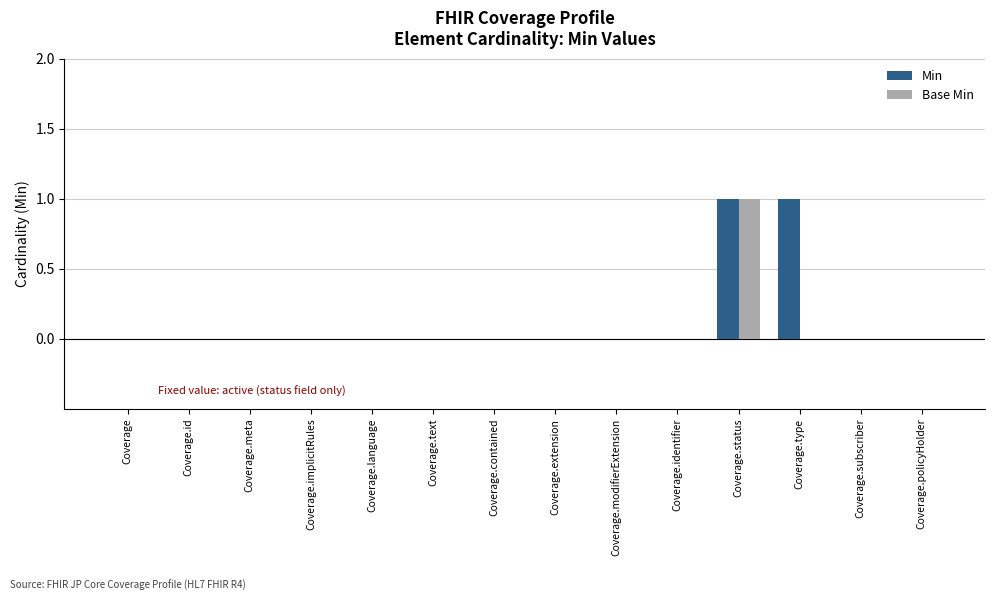

Reading right to left, extract all data points from this chart.

Min: Coverage.policyHolder=0	Coverage.subscriber=0	Coverage.type=1	Coverage.status=1	Coverage.identifier=0	Coverage.modifierExtension=0	Coverage.extension=0	Coverage.contained=0	Coverage.text=0	Coverage.language=0	Coverage.implicitRules=0	Coverage.meta=0	Coverage.id=0	Coverage=0
Base Min: Coverage.policyHolder=0	Coverage.subscriber=0	Coverage.type=0	Coverage.status=1	Coverage.identifier=0	Coverage.modifierExtension=0	Coverage.extension=0	Coverage.contained=0	Coverage.text=0	Coverage.language=0	Coverage.implicitRules=0	Coverage.meta=0	Coverage.id=0	Coverage=0